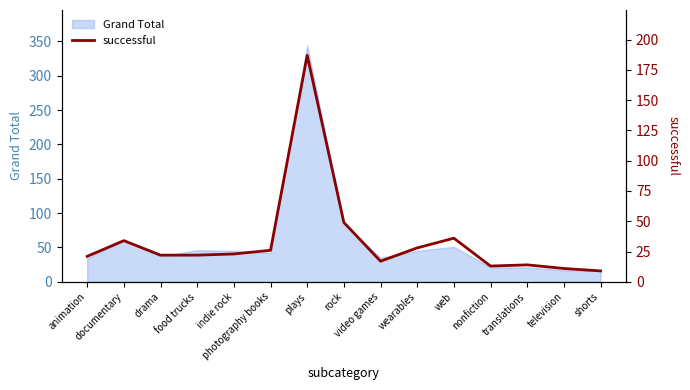

What is the label of the 12th point from the left?

nonfiction